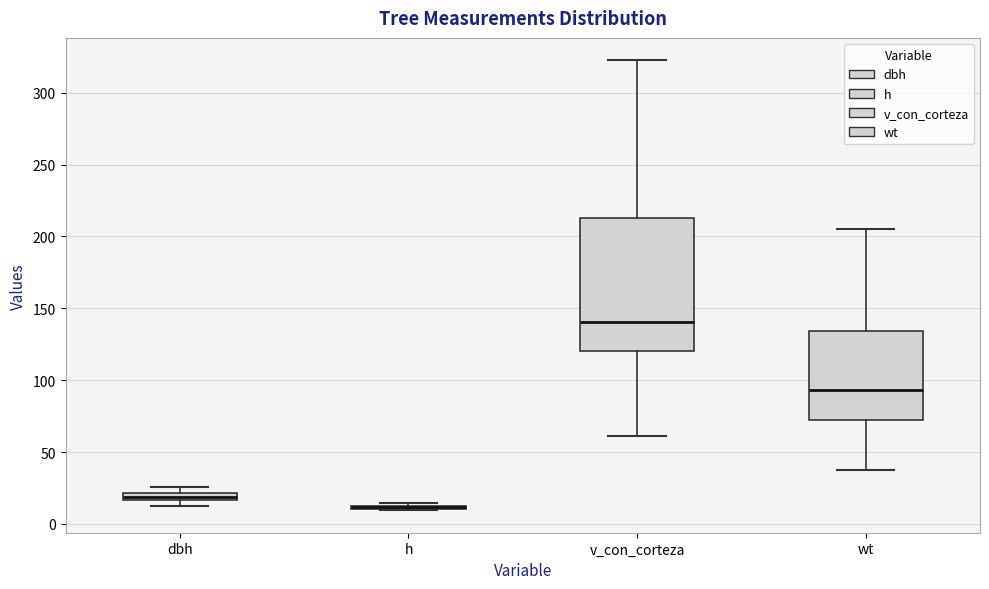

Where does the median line of the box for v_con_corteza sit on the y-axis? The values are not printed on the chart, so give them approximately, as read against the axis.

140